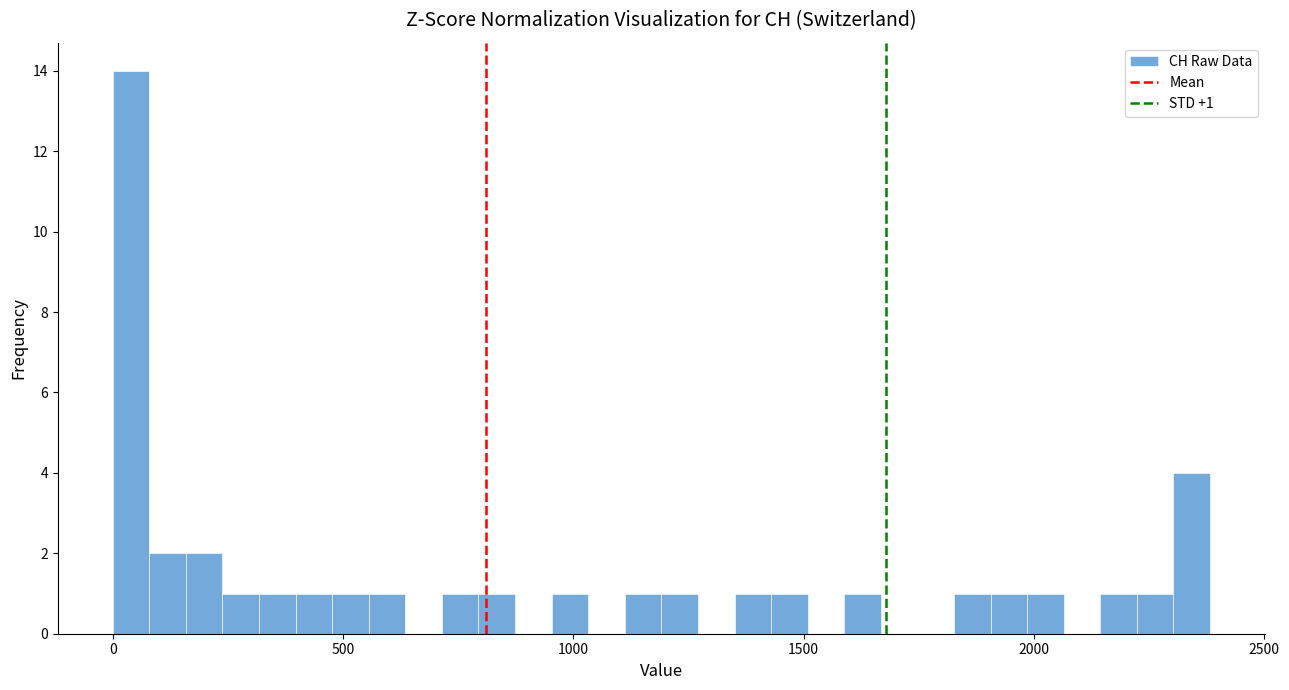

Around what value on the x-axis is the tallest bar? Give the approximate position of its centre, as read against the axis.

50